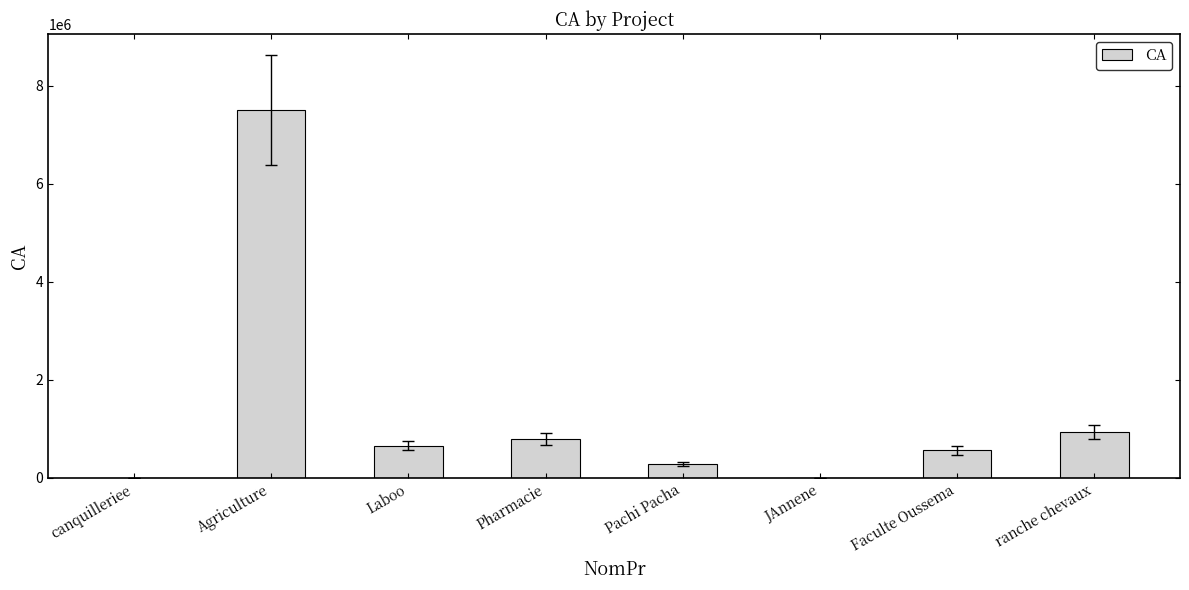

Is it true that the value at Pachi Pacha is 280000?

True